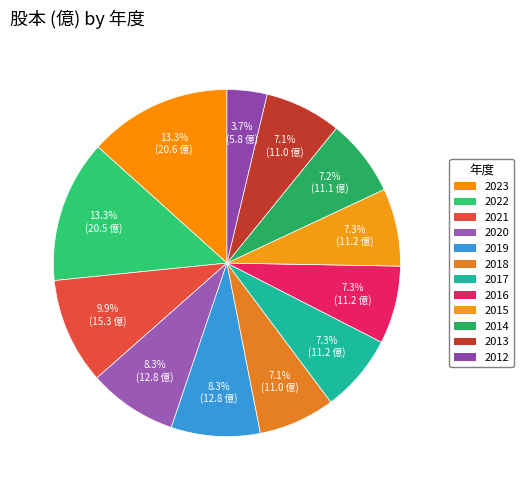

What percentage is the 2017 slice, to the nearest percent?

7%